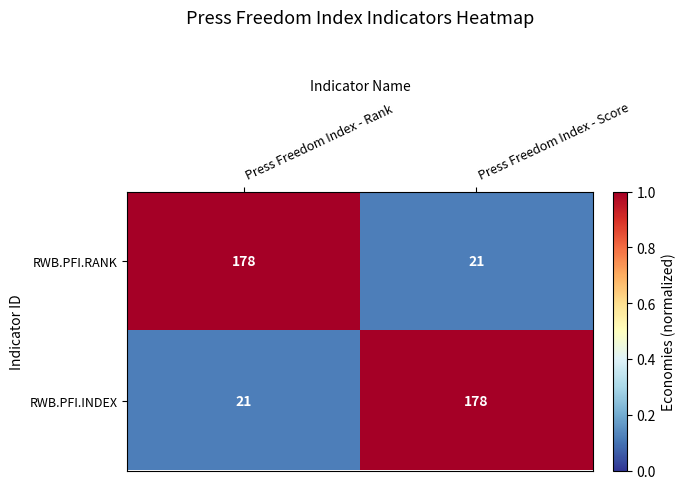

At Press Freedom Index - Score, list the series in order from smallest to largest.

RWB.PFI.RANK, RWB.PFI.INDEX